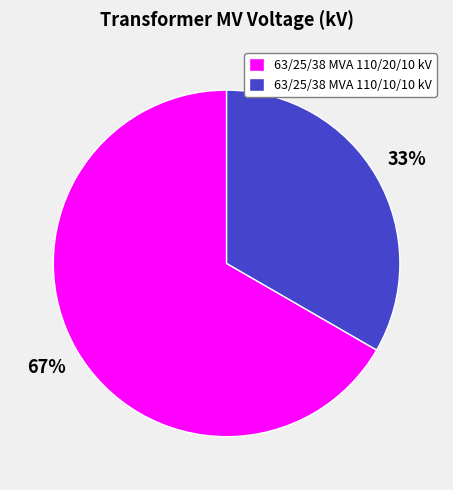

What percentage is the 63/25/38 MVA 110/20/10 kV slice, to the nearest percent?

67%